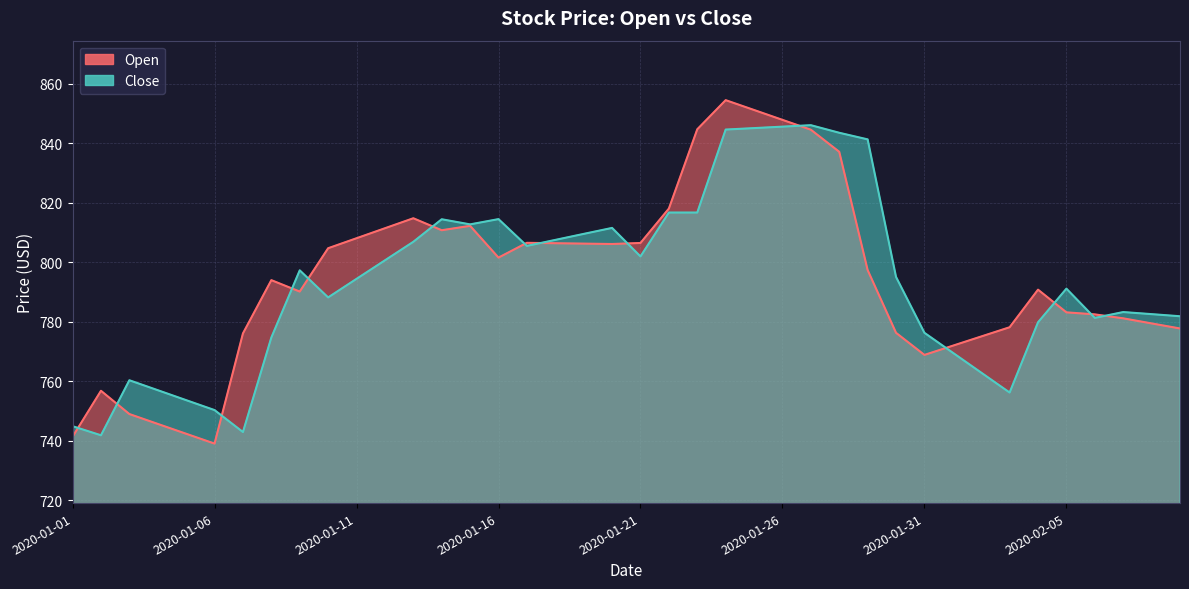

Which category has the lowest value across all series?

2020-01-06